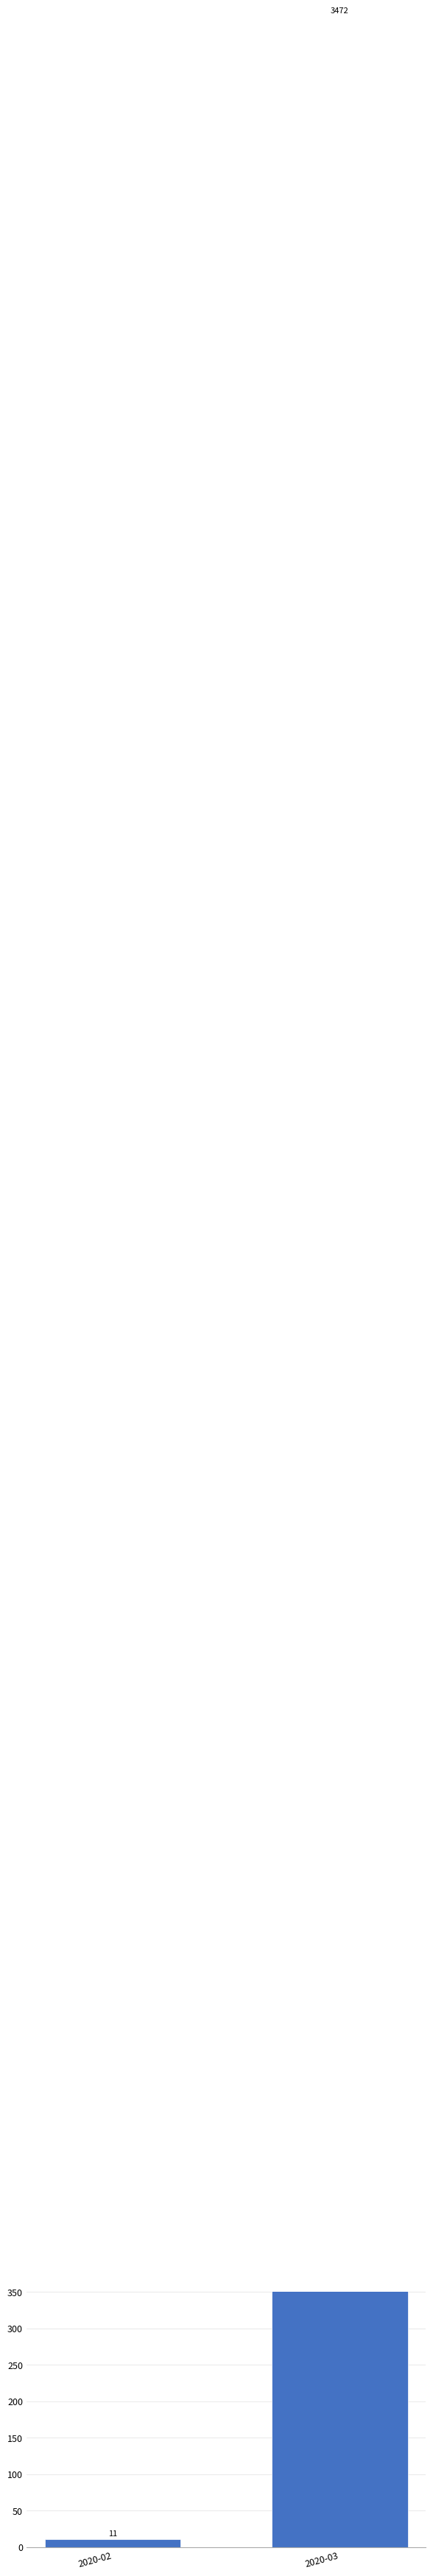

Reading left to right, extract all data points from this chart.

2020-02=11	2020-03=3472